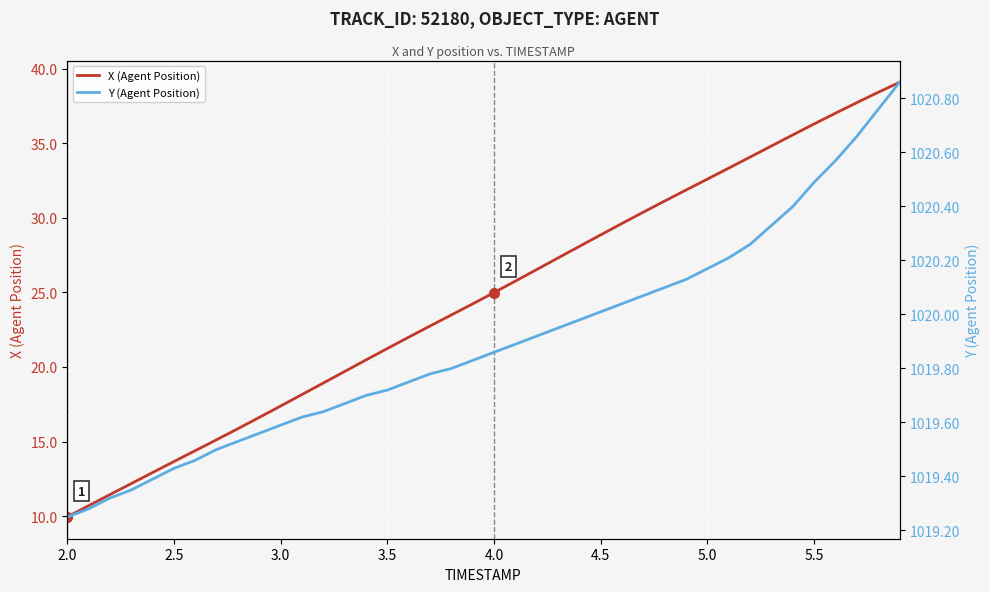

What is the highest value of the X (Agent Position) series?

39.1